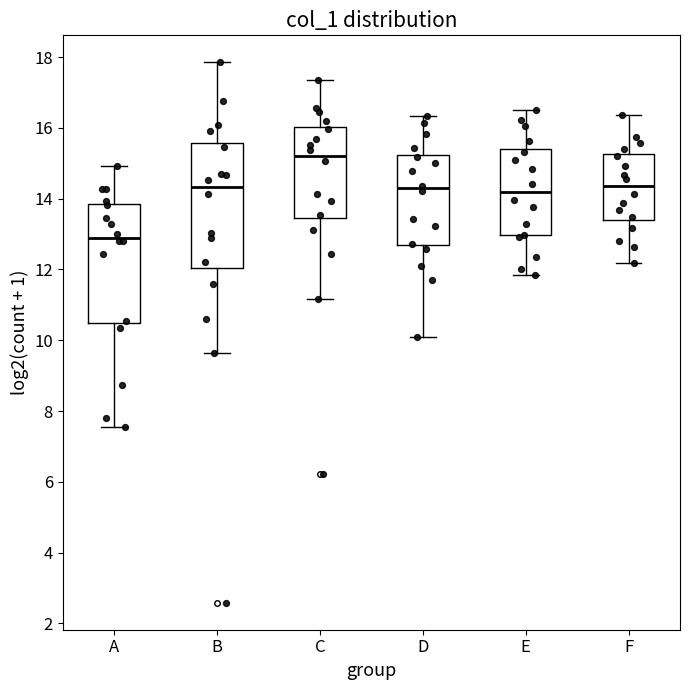

Which box has the lowest median line?

A